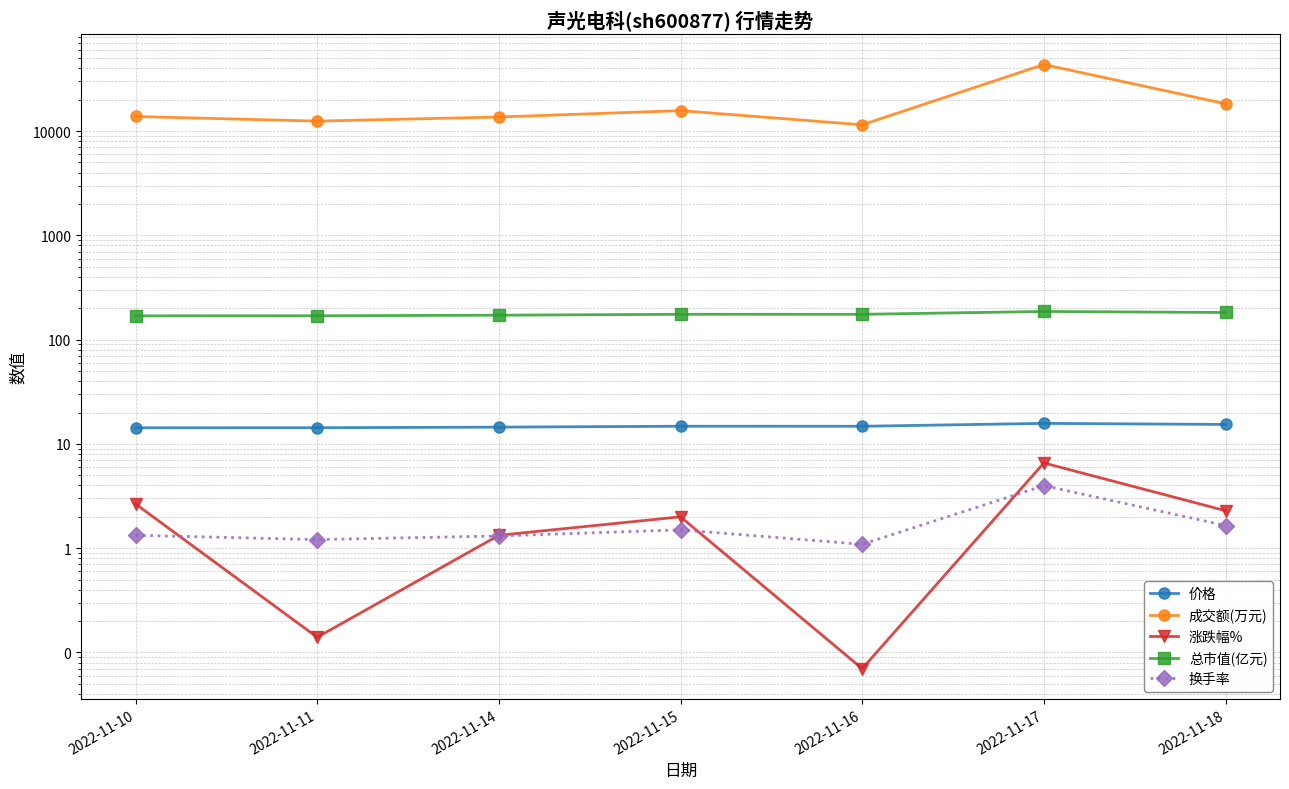

True or false: 成交额(万元) has more than 2 interior local peaks.

False